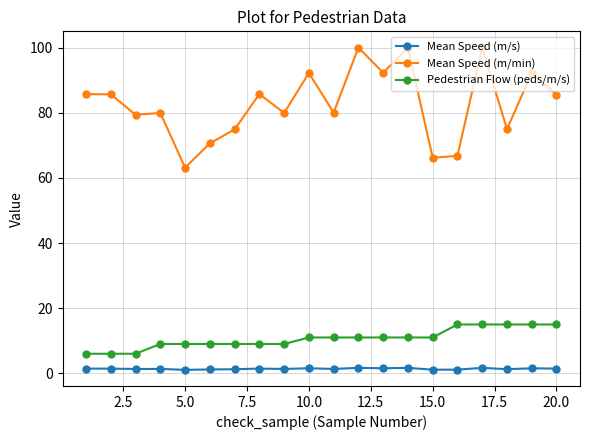

What is the value of the Mean Speed (m/min) point at the 6th from the left?

70.6